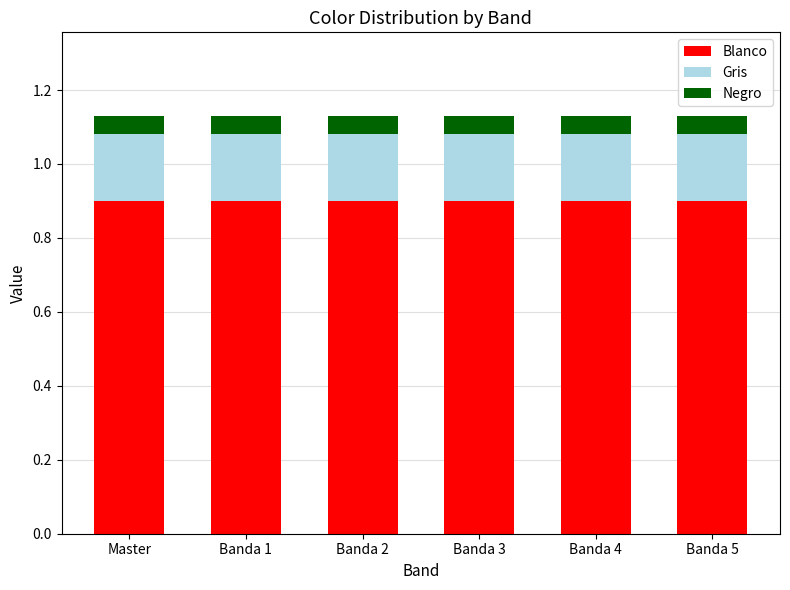

What is the total value across all series at Banda 2?

1.1